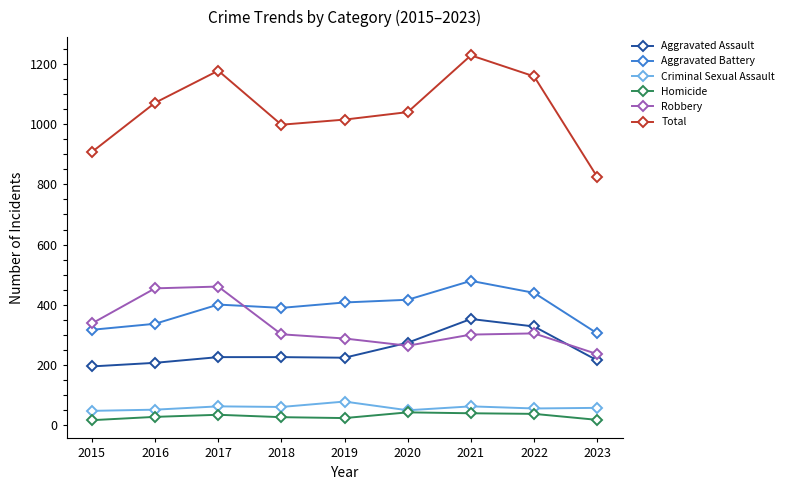

At which label does Total first exceed 1041?

2016